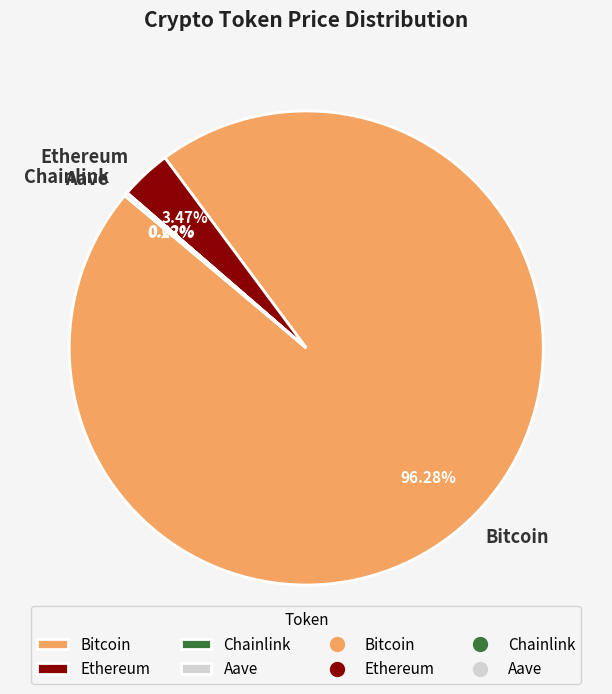

Which category has the biggest portion of the pie?

Bitcoin